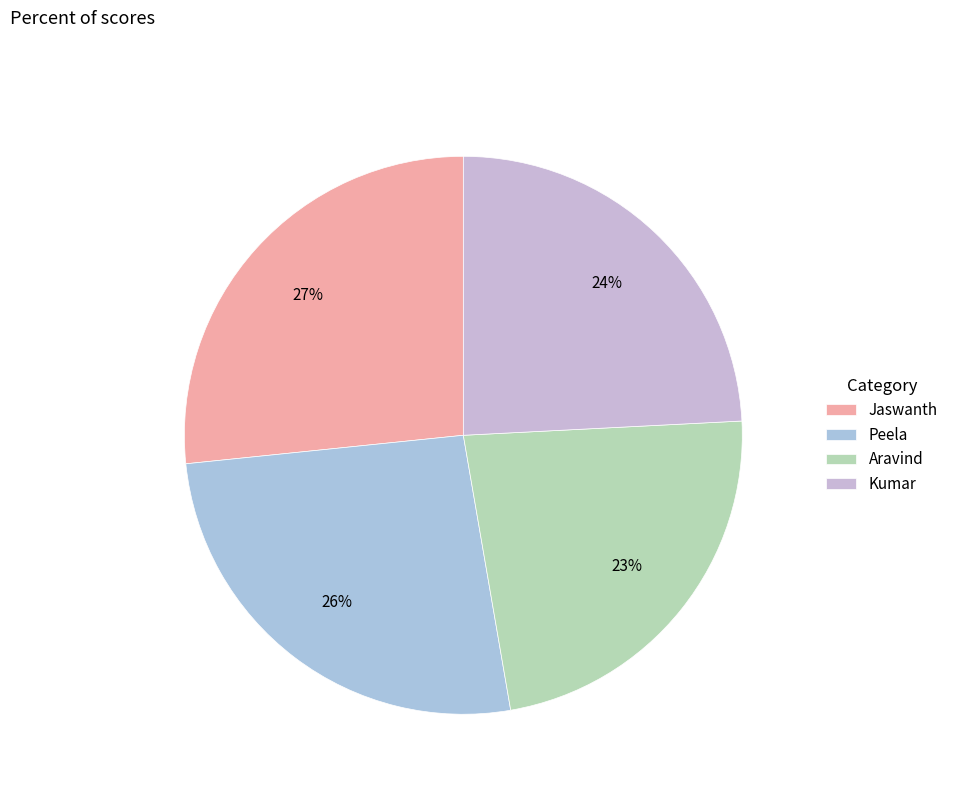

How many segments does this pie chart have?

4